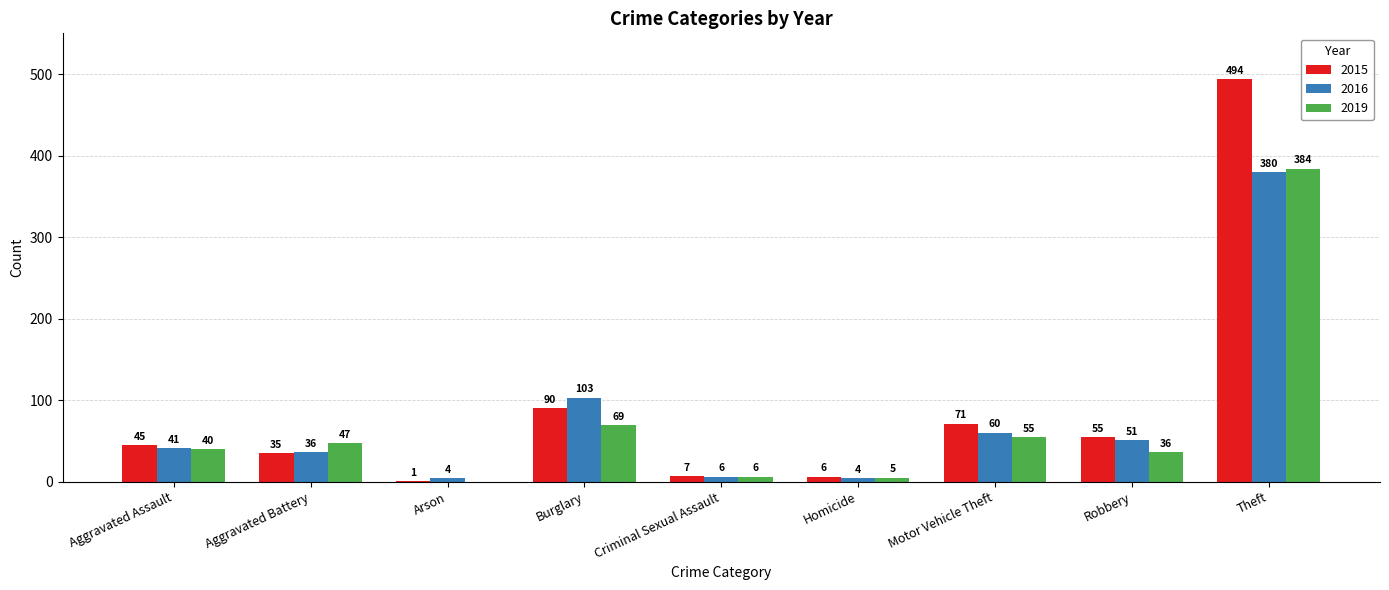

At which label is 2016 closest to 192?

Burglary